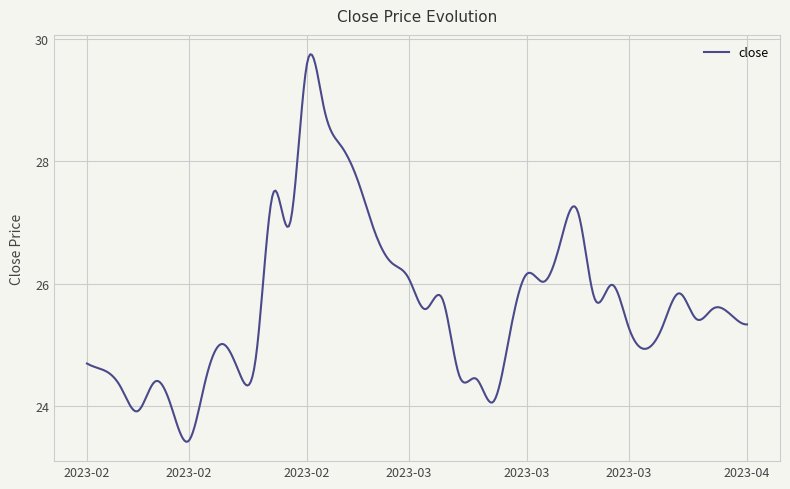

What is the difference between the maximum and minimum values?

6.3